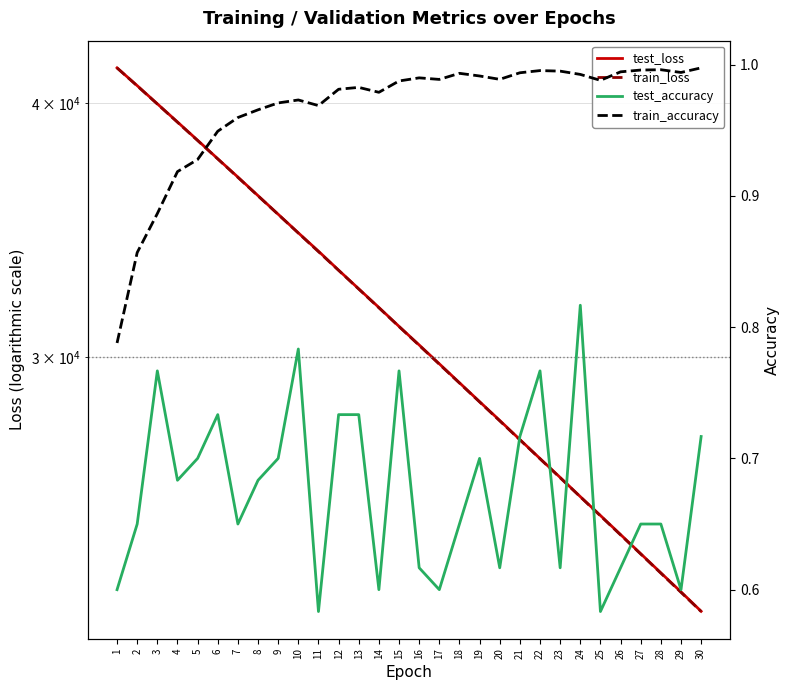

The value of test_accuracy at 8 is 1.1. True or false?

False